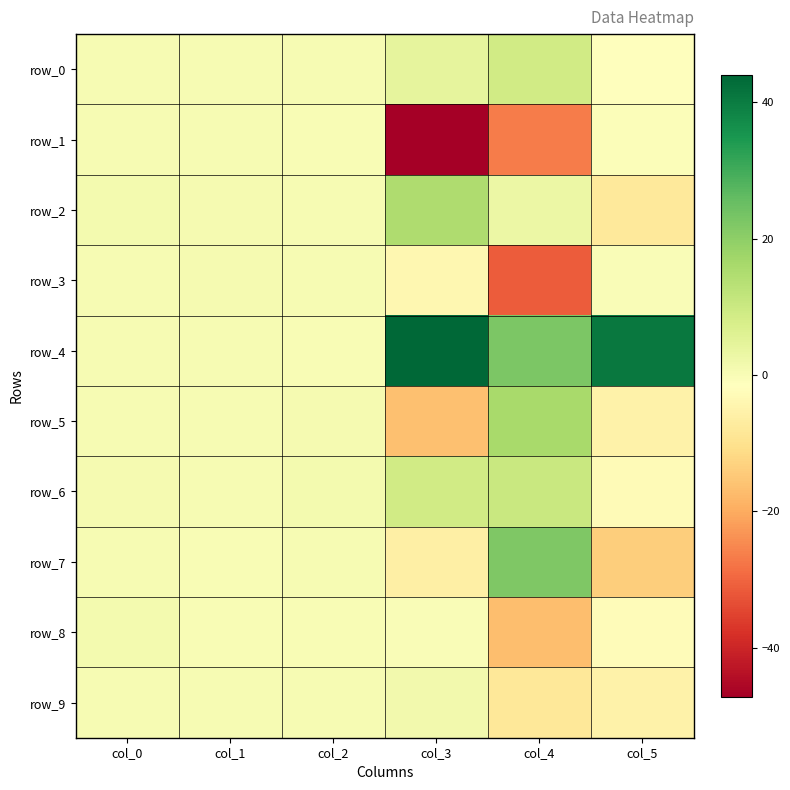

What is the sum of the row_9 values at col_3 and col_2?

1.7